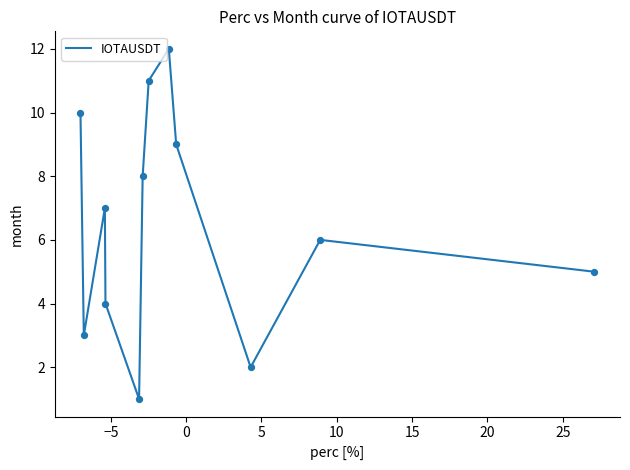

What is the greatest value displayed?

12